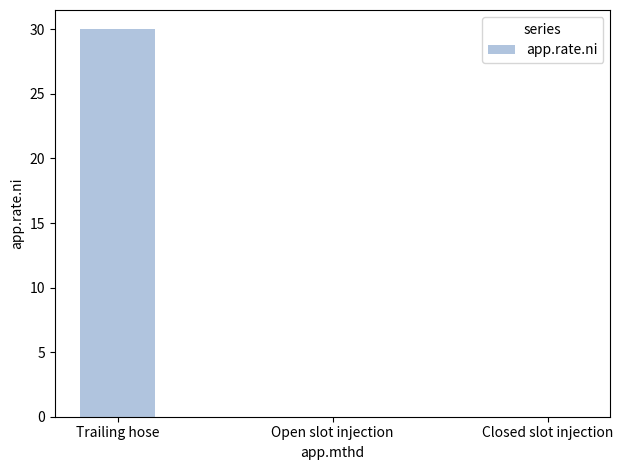

What is the sum of all values?

30